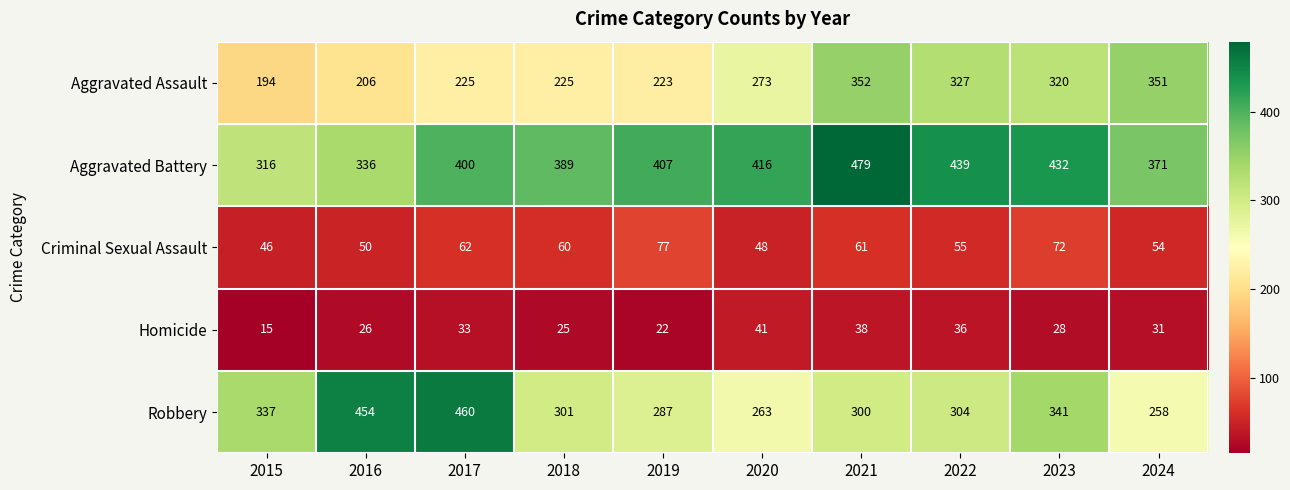

Which series has the largest total across all categories?

Aggravated Battery